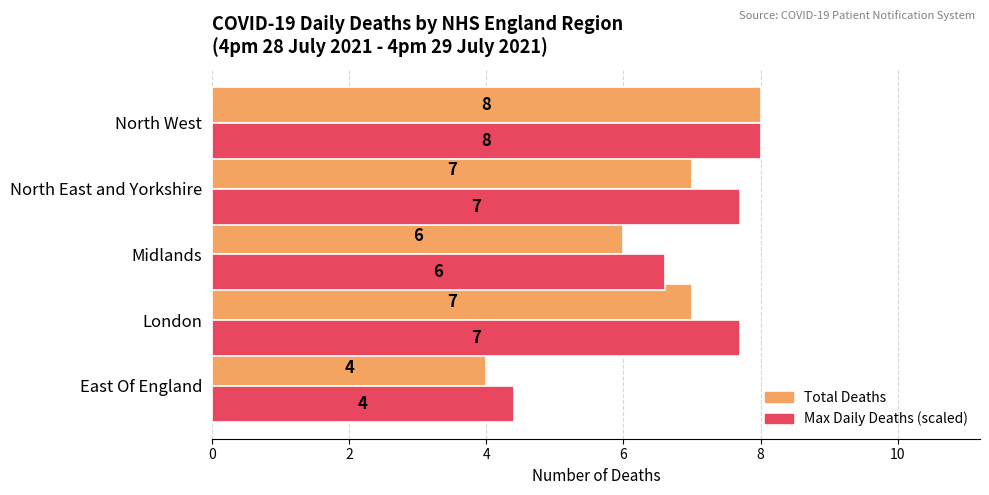

What is the approximate value of Total Deaths at North West?

8.0